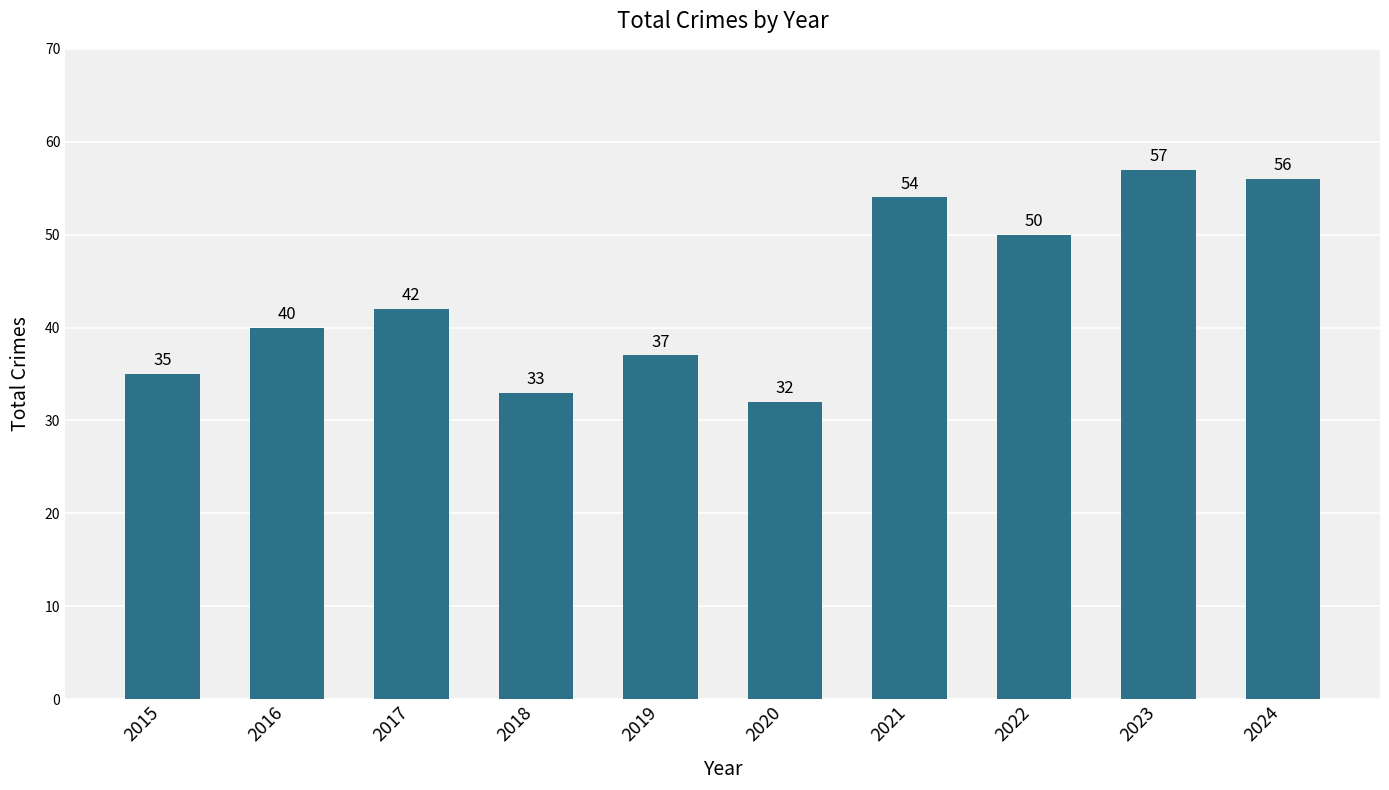

Reading left to right, what are all the values shown in this chart?

2015=35	2016=40	2017=42	2018=33	2019=37	2020=32	2021=54	2022=50	2023=57	2024=56